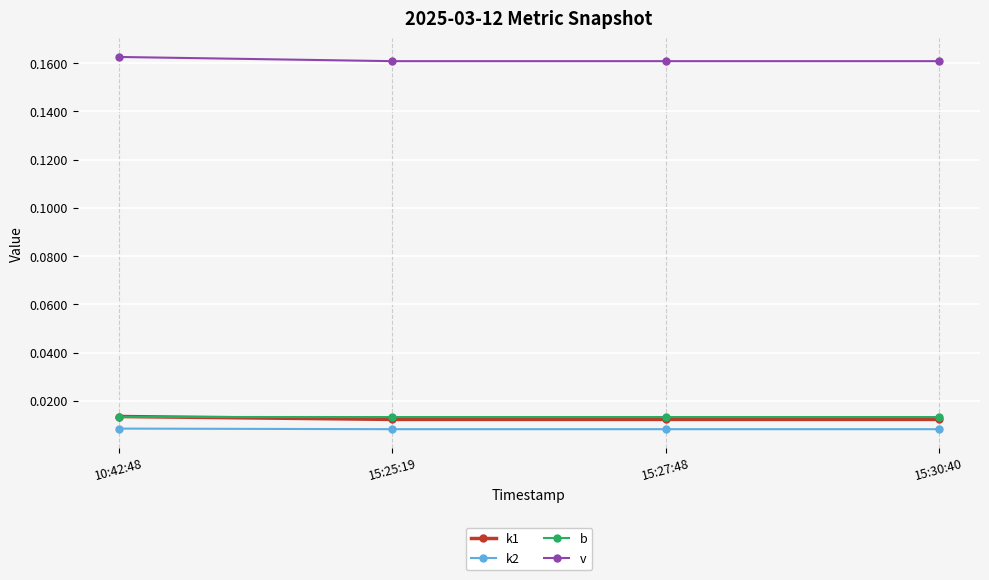

True or false: v and k2 intersect in this chart.

False